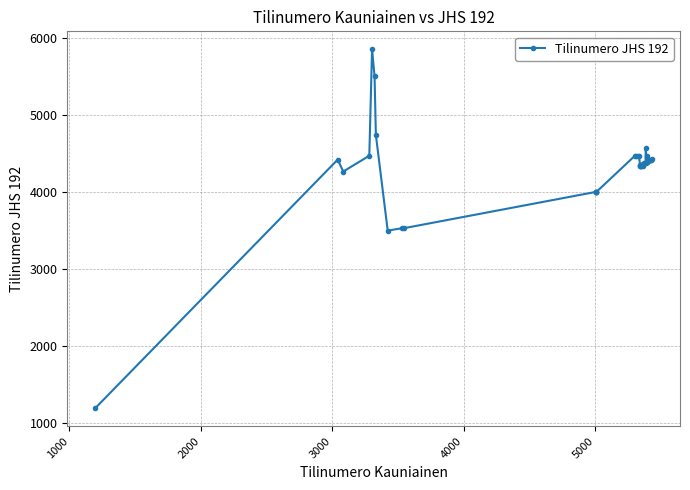

What is the difference between the maximum and second lowest values?

2351